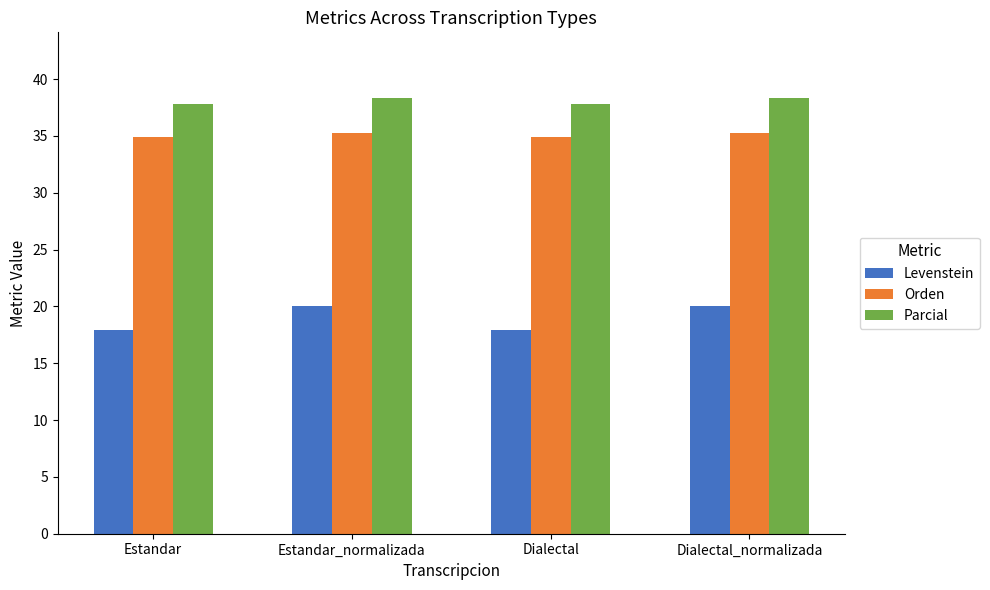

At how many categories does at least one series exceed 36?

4